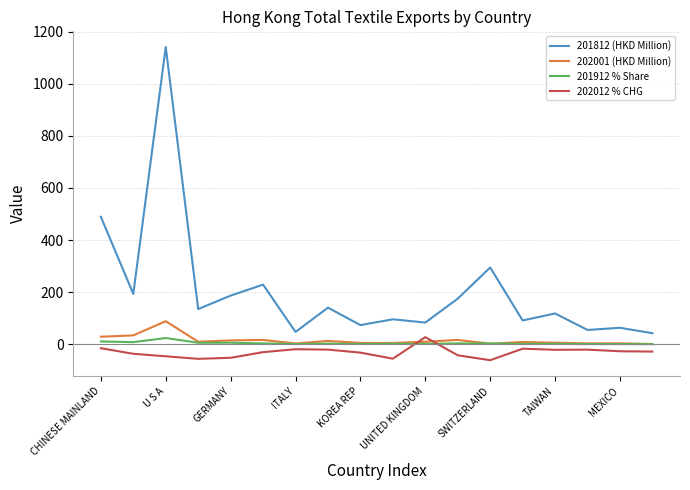

True or false: 201812 (HKD Million) and 202001 (HKD Million) cross at least once.

False